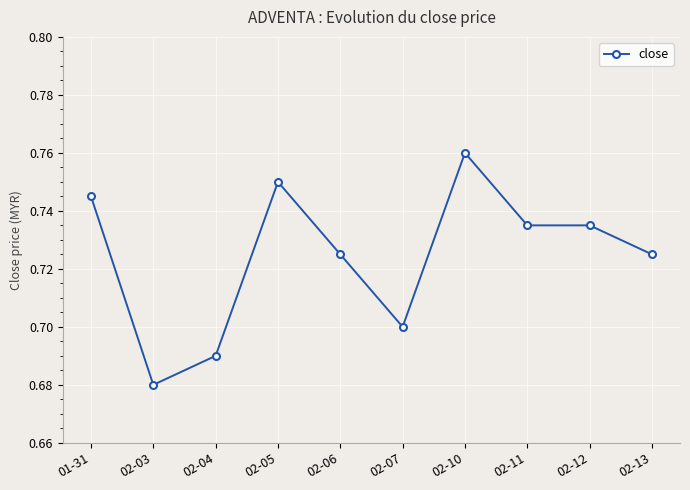

Which has a higher value, 02-05 or 02-11?

02-05